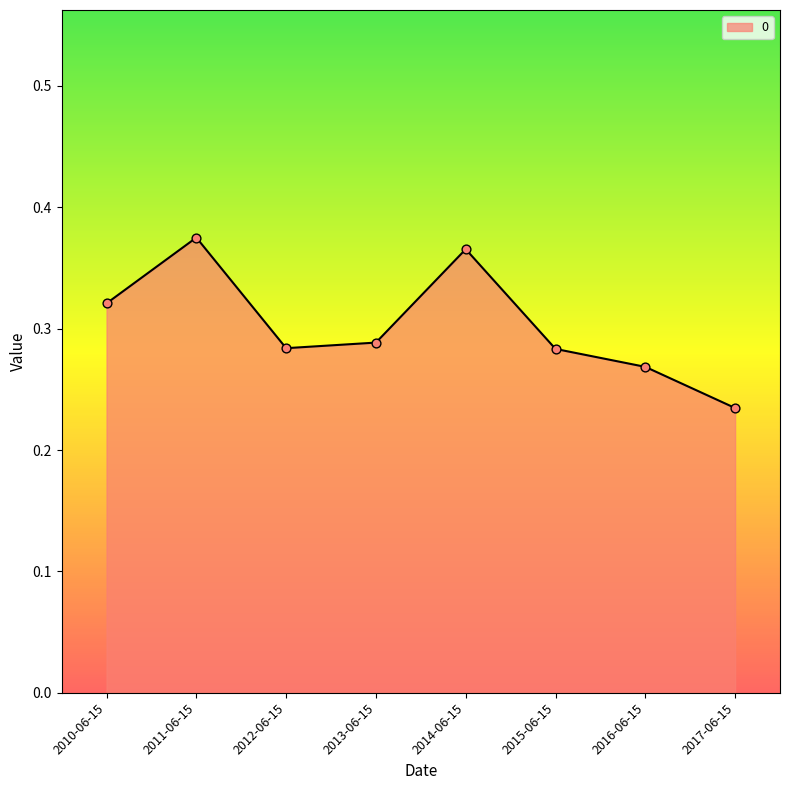

Which has a higher value, 2013-06-15 or 2015-06-15?

2013-06-15